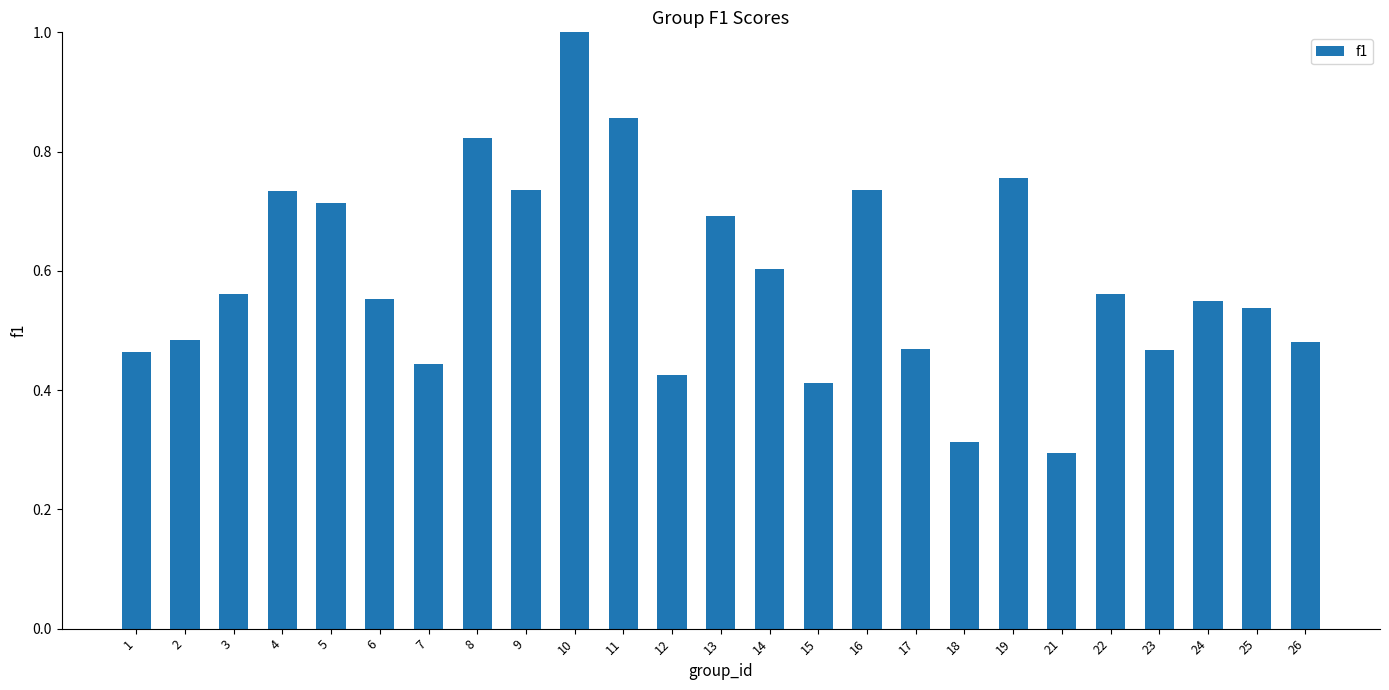

Which has a higher value, 3 or 25?

3